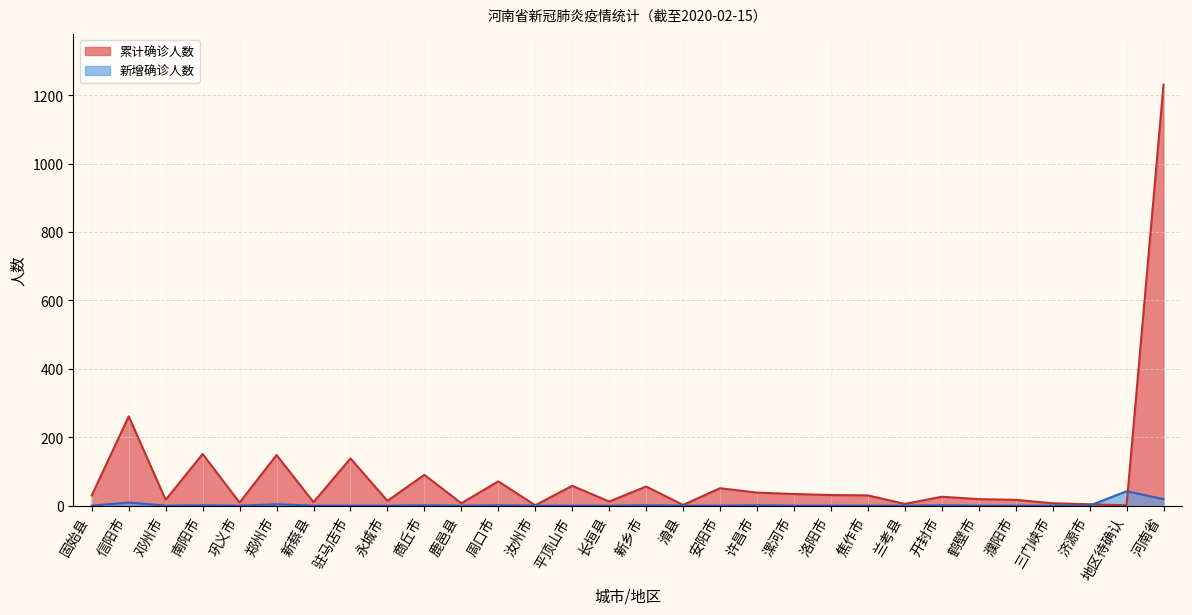

Reading left to right, extract all data points from this chart.

累计确诊人数: 30	261	17	151	9	148	10	138	14	90	7	71	1	58	12	56	2	51	38	34	31	30	5	26	19	17	7	4	1	1231
新增确诊人数: 0	9	0	1	0	4	0	0	0	1	0	1	0	0	0	1	0	0	1	0	0	0	0	1	0	0	0	0	42	19